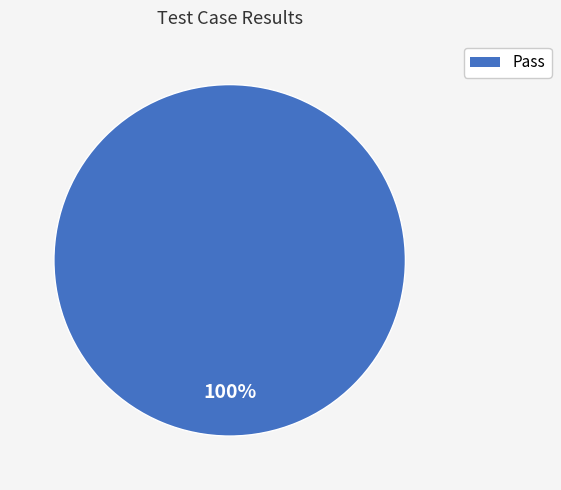

Does any single category account for the majority?

Yes